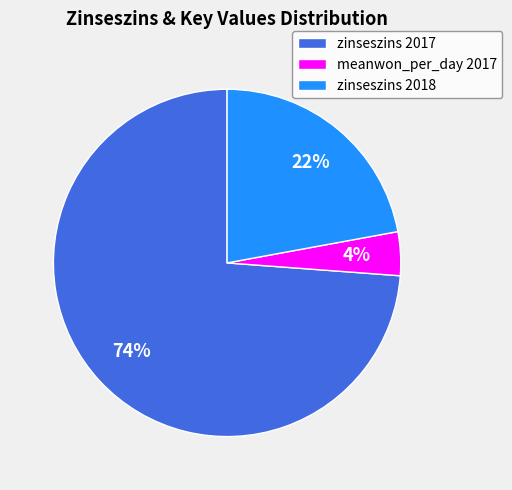

Does any single category account for the majority?

Yes